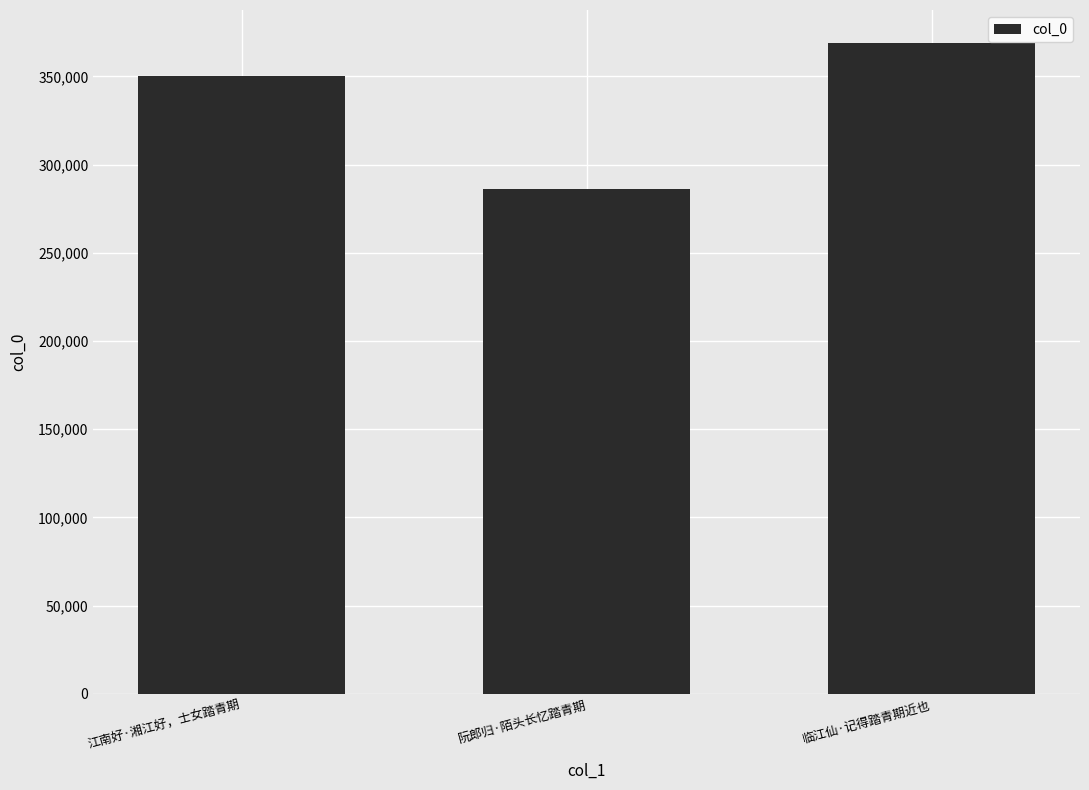

What is the sum of all values?

1005426